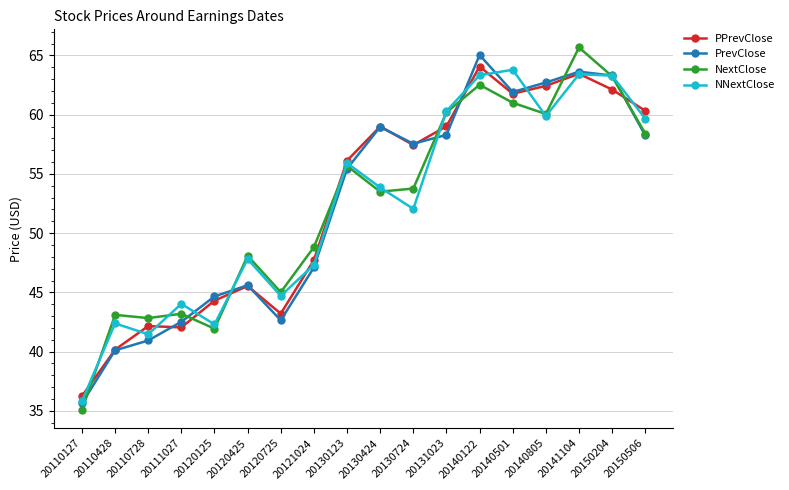

At which label does PrevClose first exceed 57?

20130424